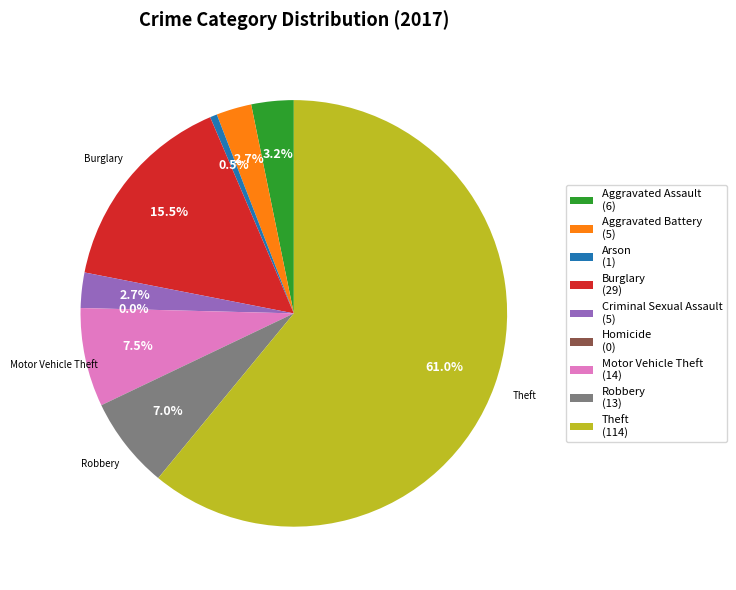

To the nearest percent, what percentage of the pie is Motor Vehicle Theft?

7%